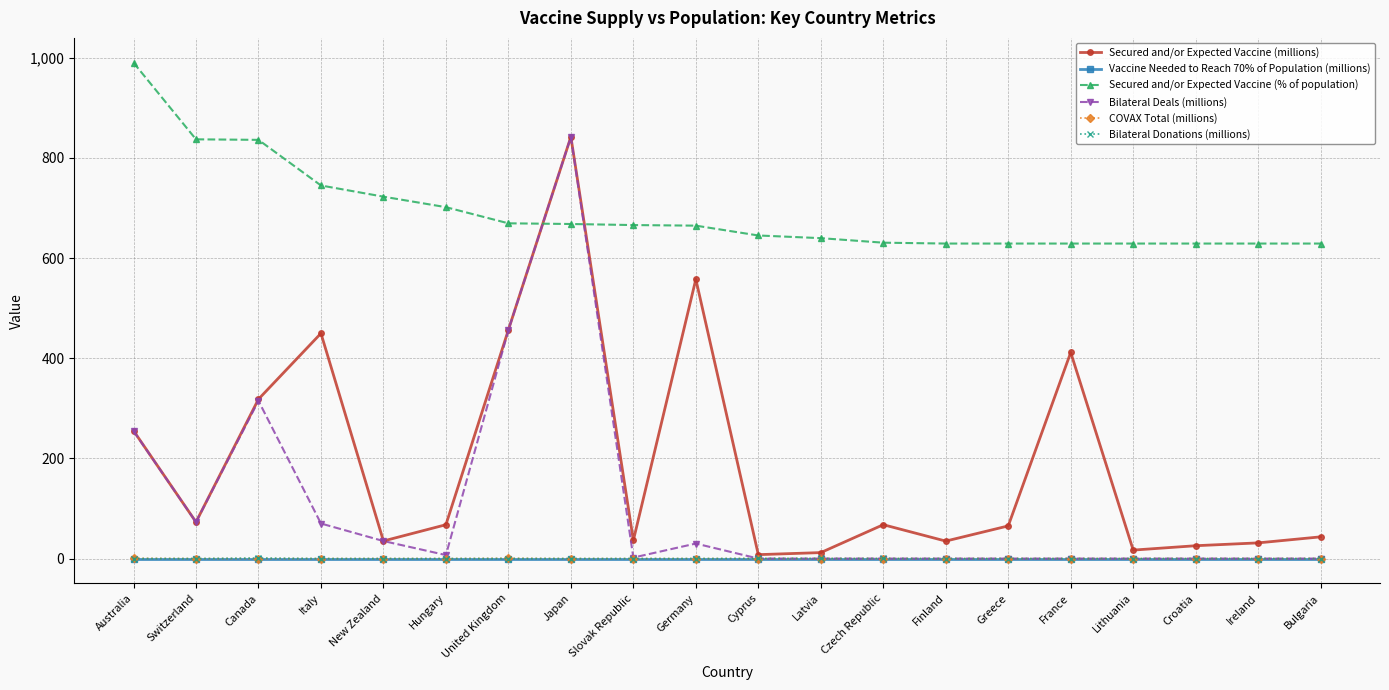

What is the sum of the Secured and/or Expected Vaccine (millions) values at France and Cyprus?

419.3